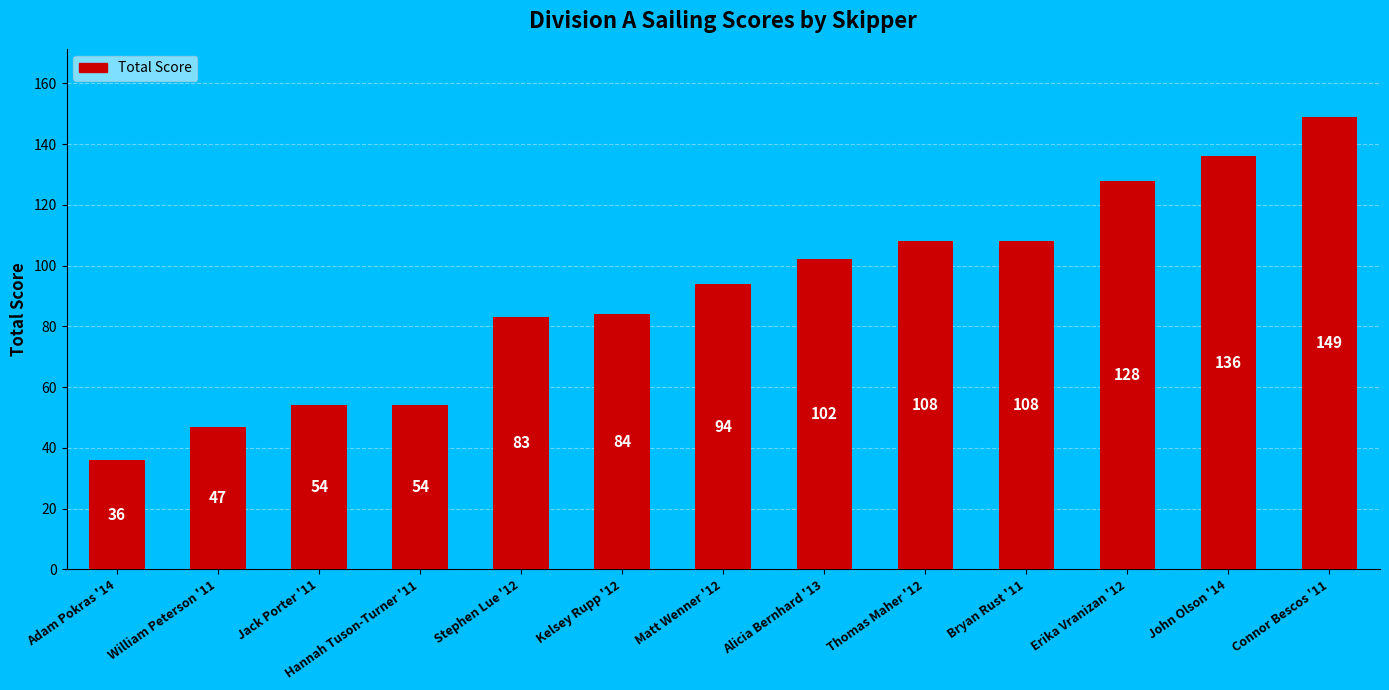

Reading left to right, transcribe all the data shown in this chart.

36	47	54	54	83	84	94	102	108	108	128	136	149